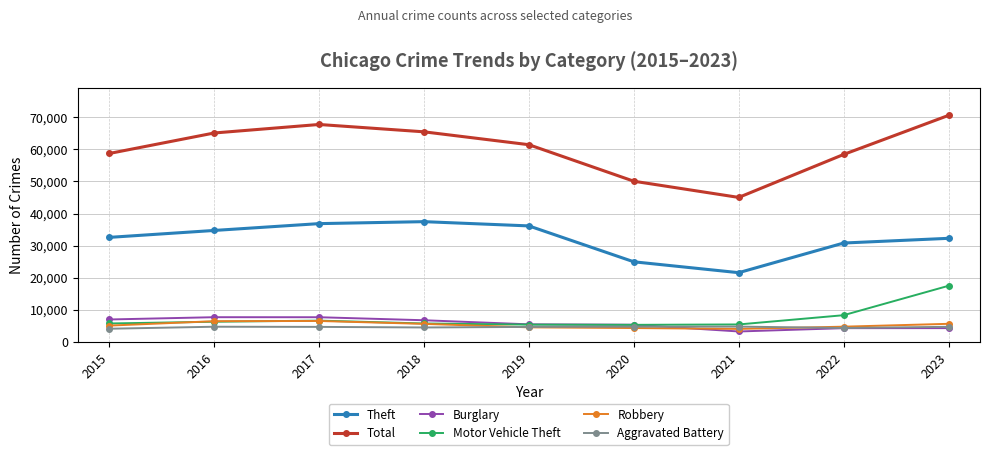

The Motor Vehicle Theft series shows 4528 at 2023. True or false?

False